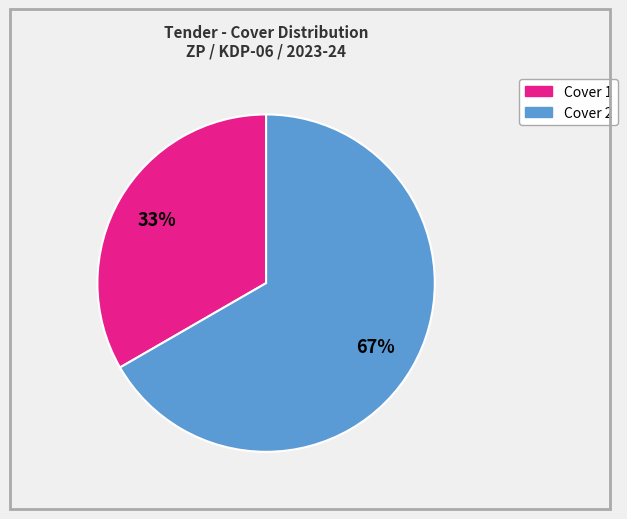

Does any single category account for the majority?

Yes